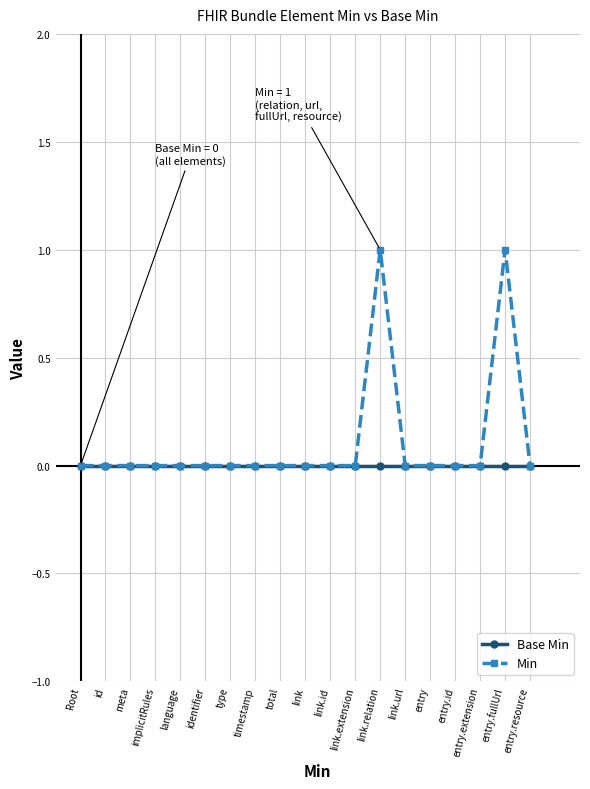

What is the label of the 16th point from the right?

implicitRules